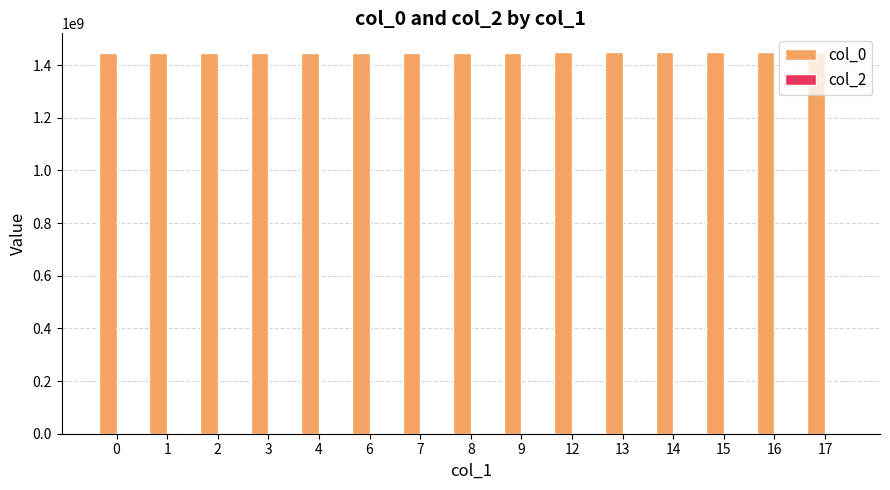

What is the sum of the values at 6 and 7?

2894967832